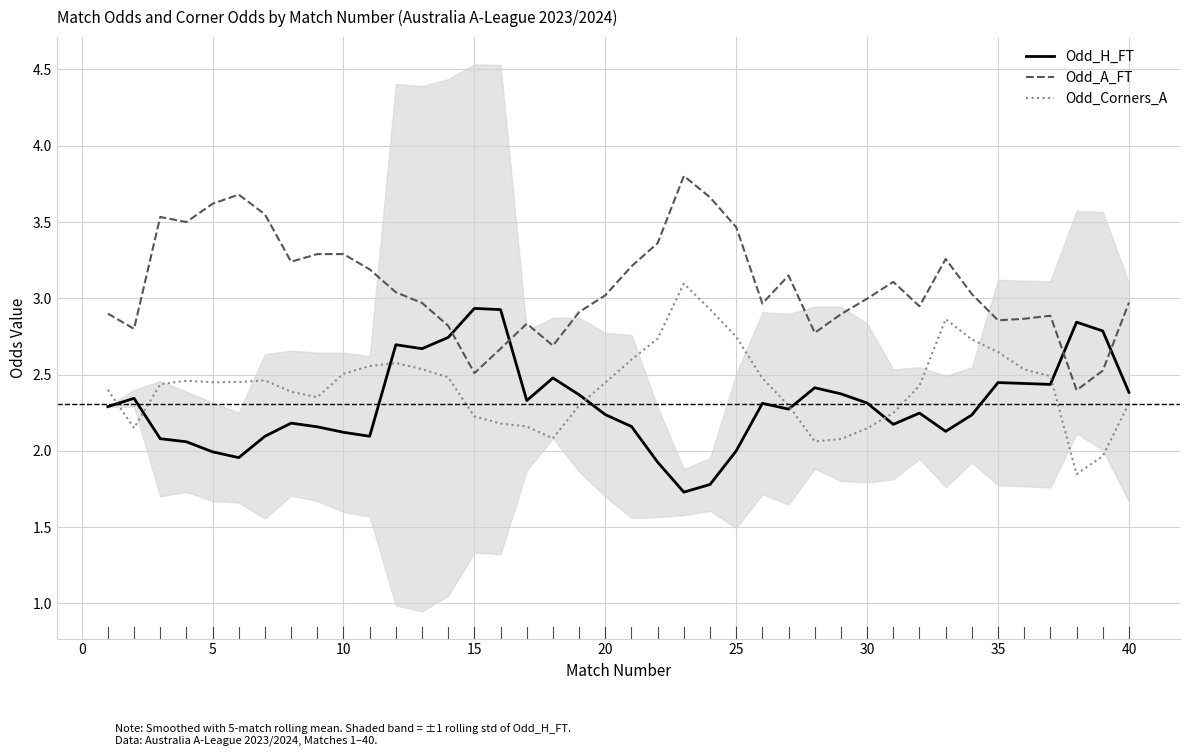

True or false: Odd_H_FT and Odd_A_FT cross at least once.

True